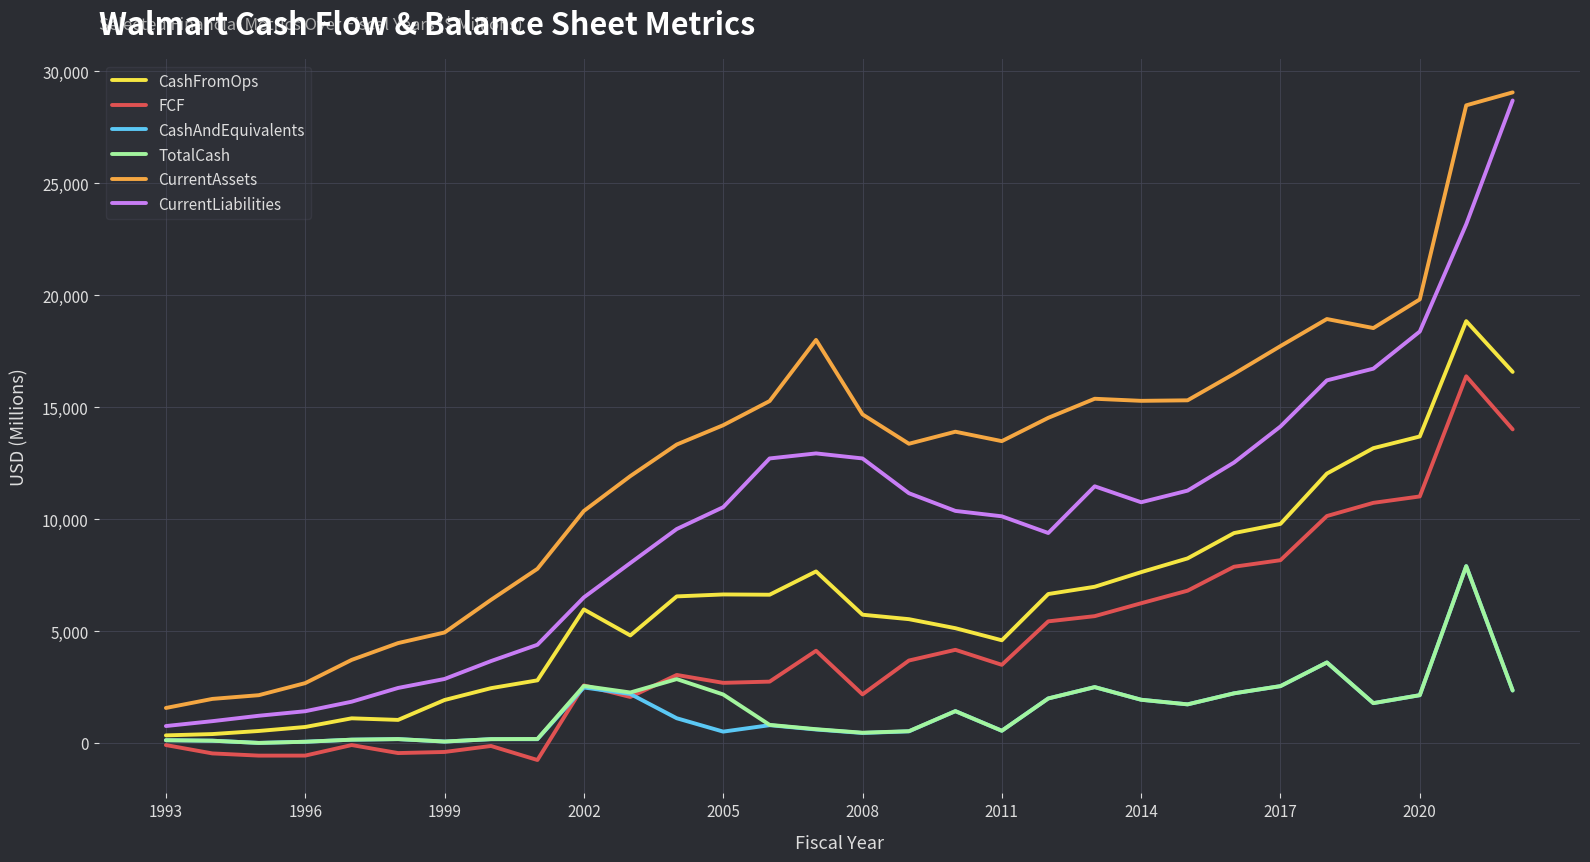

Which series has the largest total across all categories?

CurrentAssets